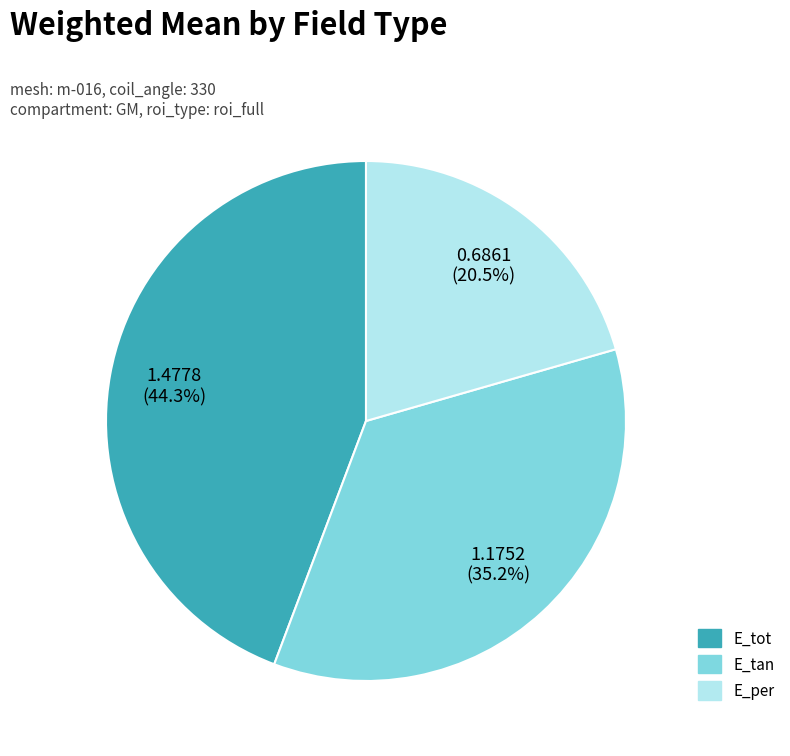

What percentage do E_tot and E_tan together represent?

79.5%